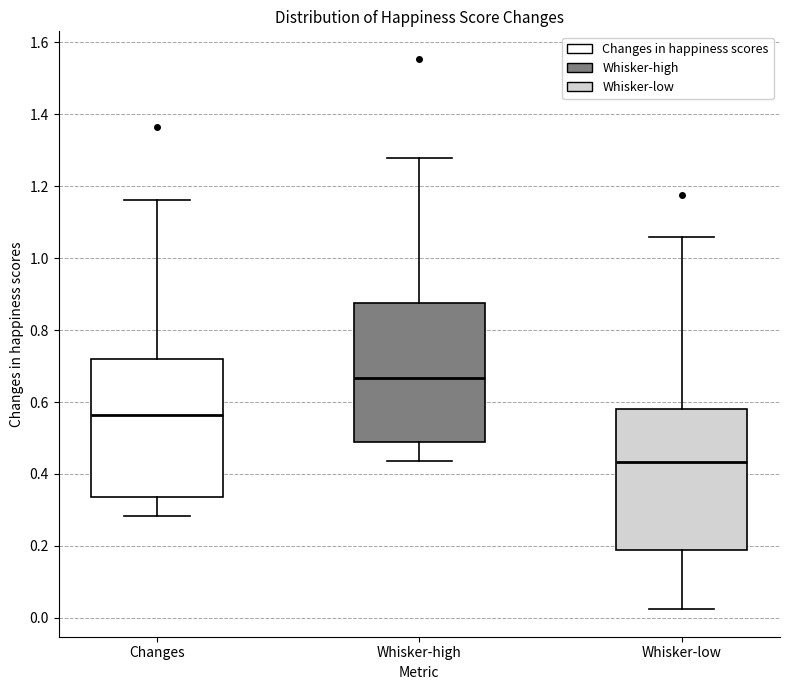

Reading left to right, transcribe this box plot: for each box, give where its median line is, the range the box spans, and where its two whiskers end, as read against the y-axis. The values are not printed on the chart, so give them approximately, as read against the axis.

Changes: median 0.56, box 0.34 to 0.72, whiskers 0.28 to 1.16
Whisker-high: median 0.66, box 0.48 to 0.88, whiskers 0.44 to 1.28
Whisker-low: median 0.44, box 0.18 to 0.58, whiskers 0.02 to 1.06